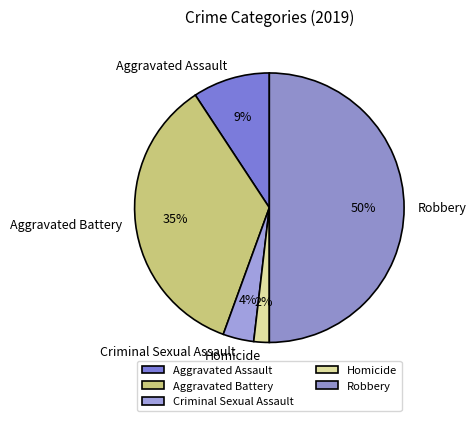

Is it true that Robbery is 50% of the pie?

True